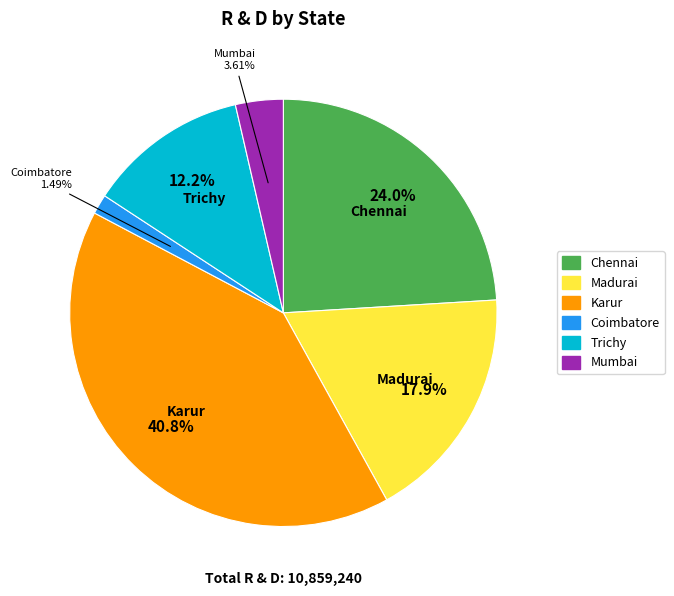

Does any single category account for the majority?

No